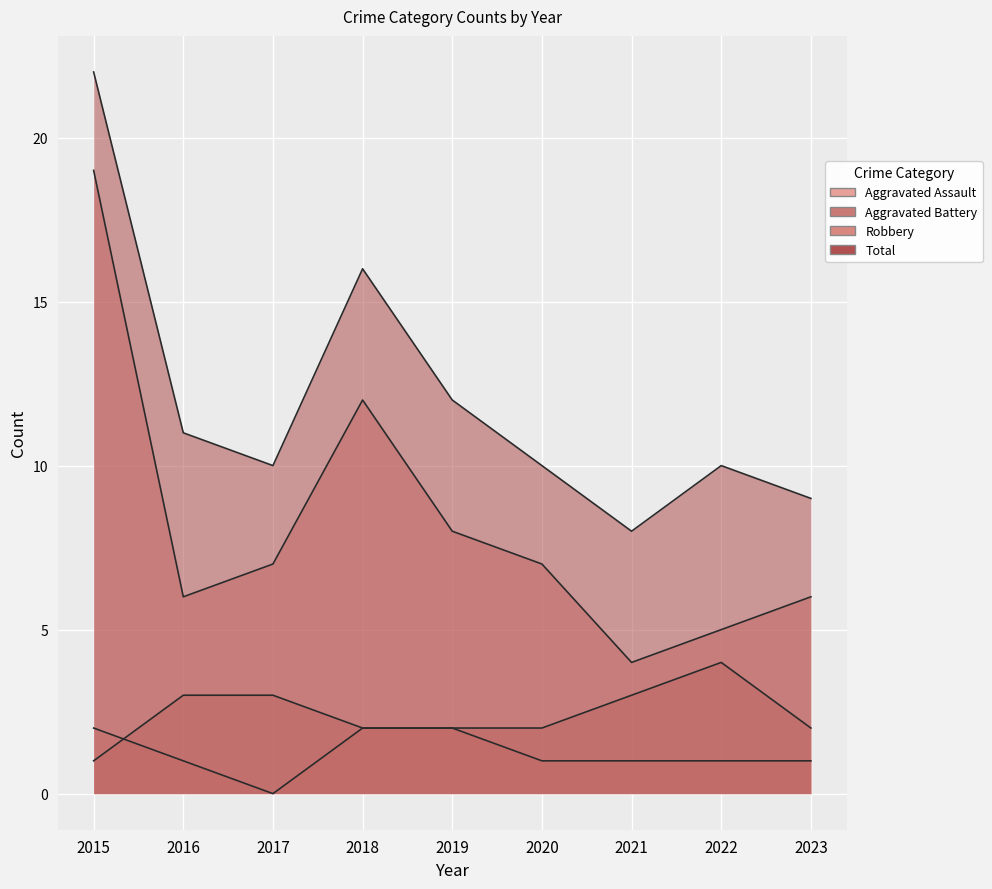

At which category is the sum across all series the highest?

2015